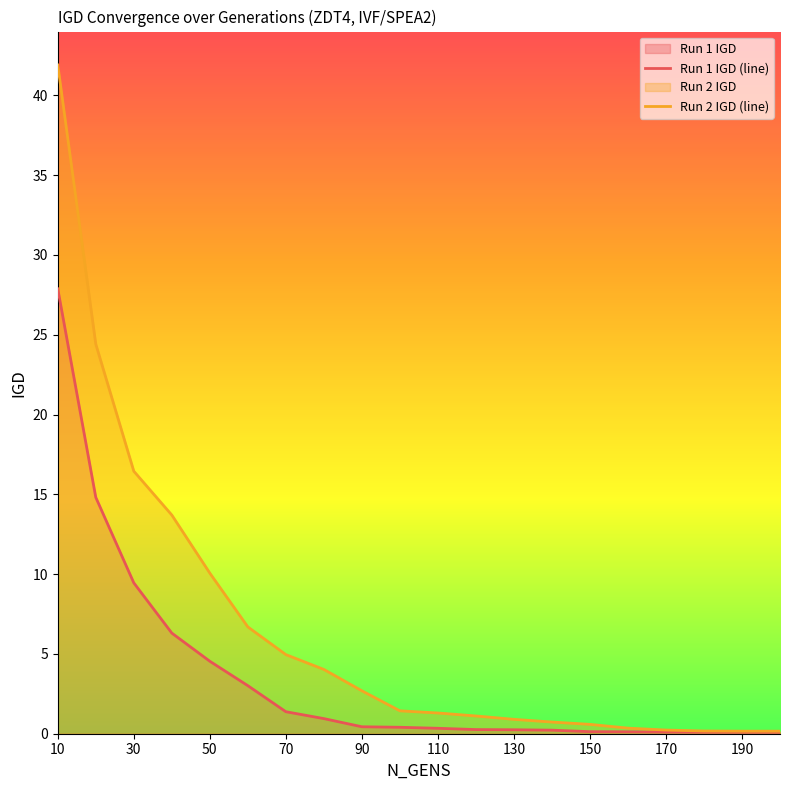

List the series in order of their peak value, highest first.

Run 2 IGD (line), Run 1 IGD (line)